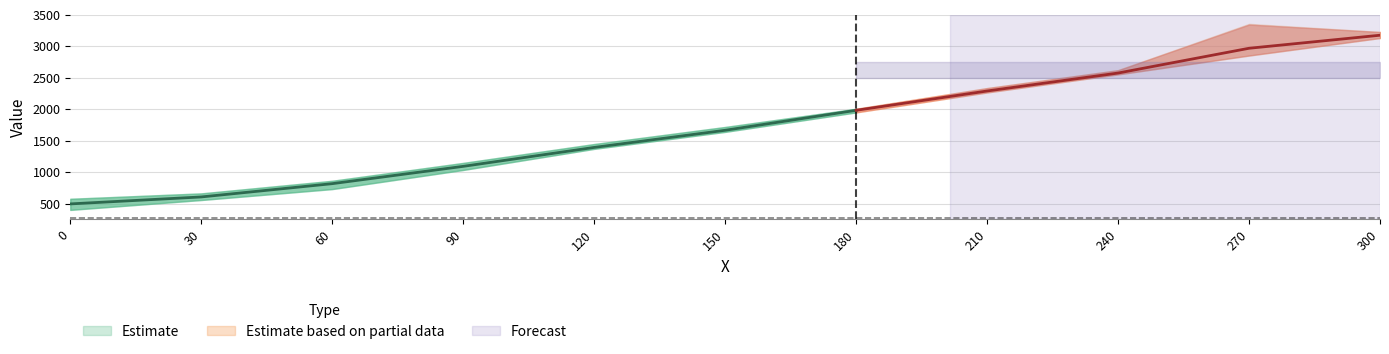

Count the number of categories in the chart.

11